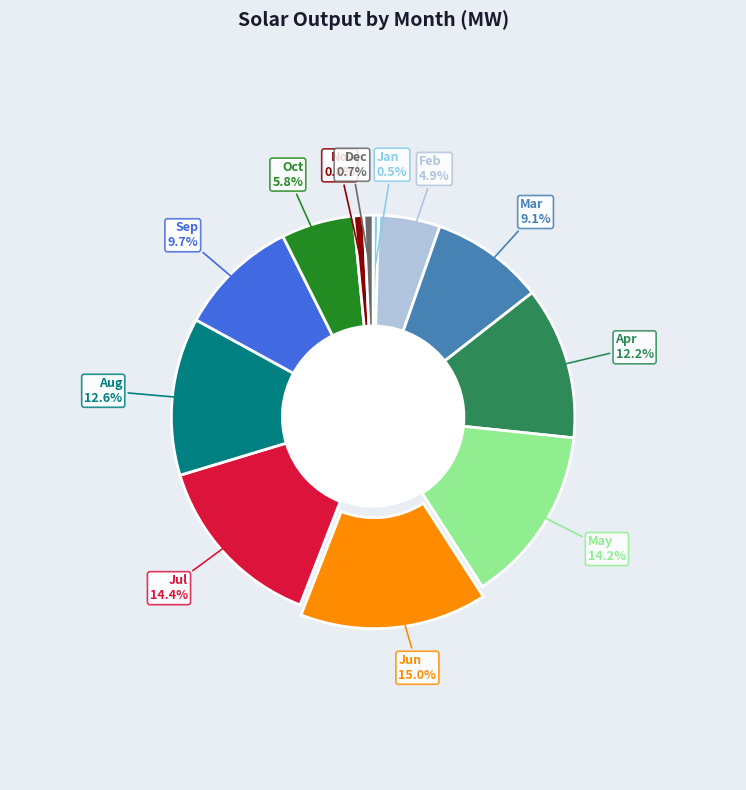

Does any single category account for the majority?

No